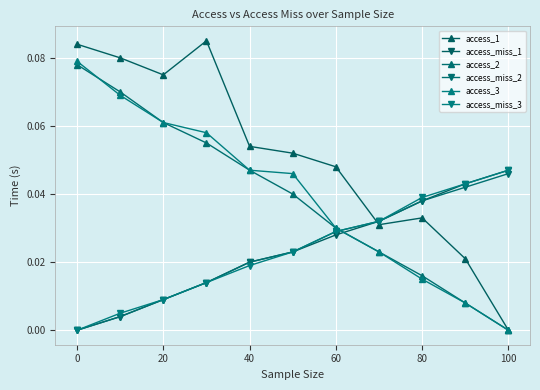

How many values in the access_miss_3 series exceed 0?

10